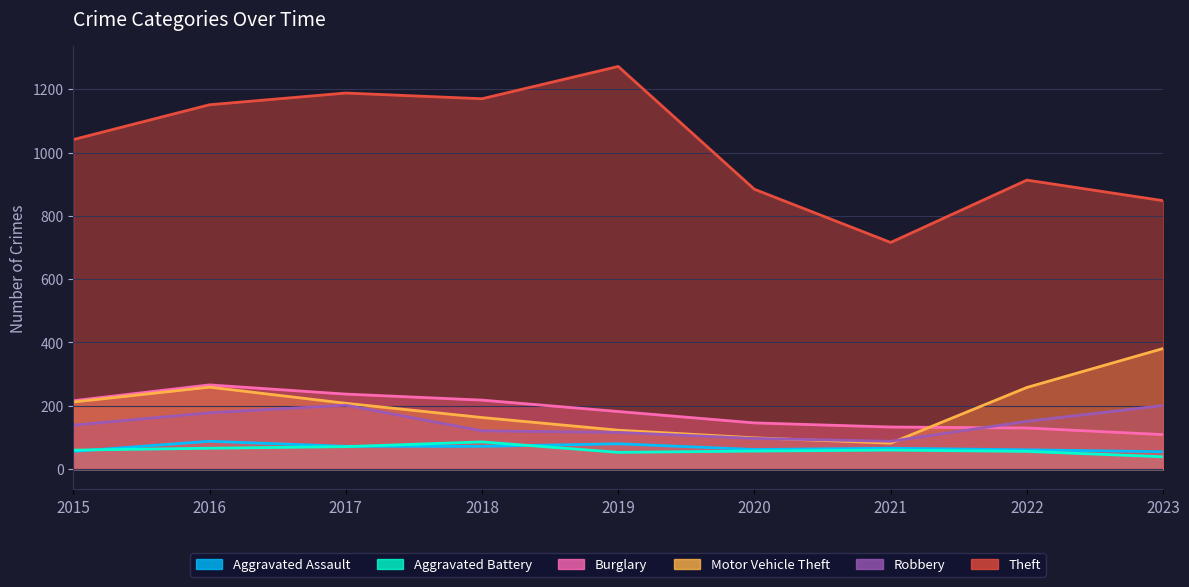

Reading left to right, transcribe all the data shown in this chart.

Aggravated Assault: 56	88	72	72	80	62	66	61	55
Aggravated Battery: 60	66	71	86	53	57	60	56	39
Burglary: 216	266	237	218	182	146	133	130	109
Motor Vehicle Theft: 212	259	208	163	123	99	82	258	381
Robbery: 139	178	202	121	116	97	88	151	201
Theft: 1041	1151	1188	1170	1272	884	716	913	848